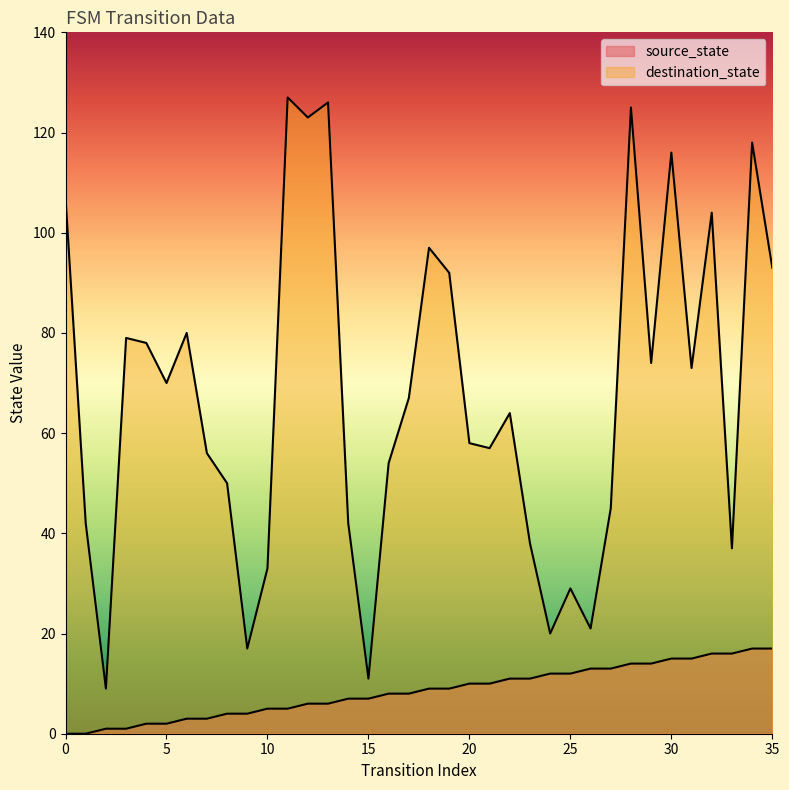

Is the value of destination_state at 11 greater than the value of source_state at 9?

Yes